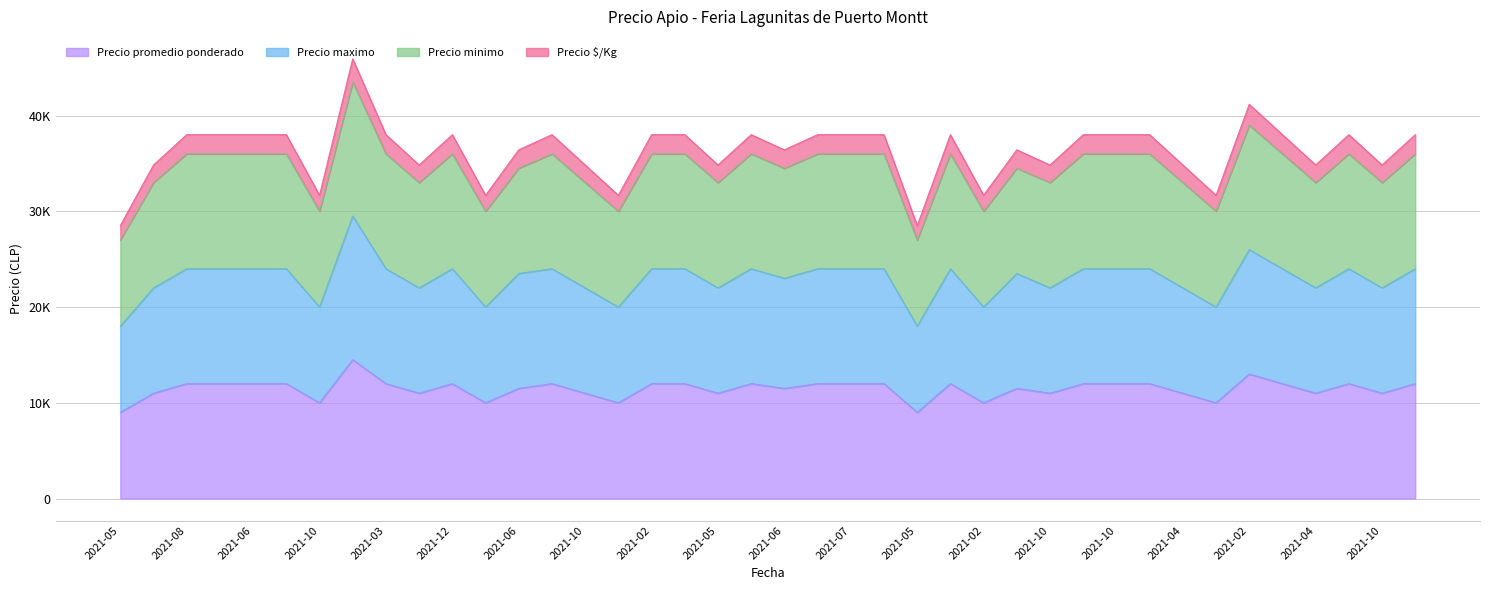

What are all the series names shown in the legend?

Precio promedio ponderado, Precio maximo, Precio minimo, Precio $/Kg